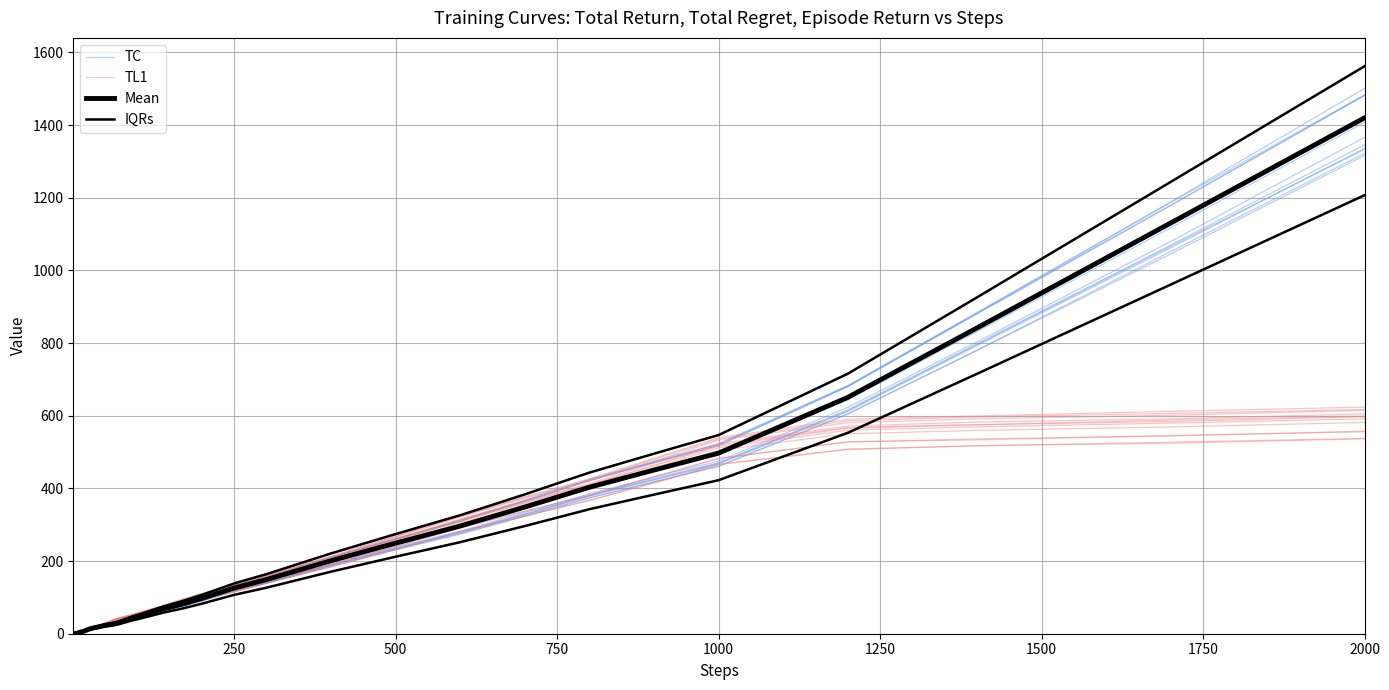

Count the number of data series in this chart.

4